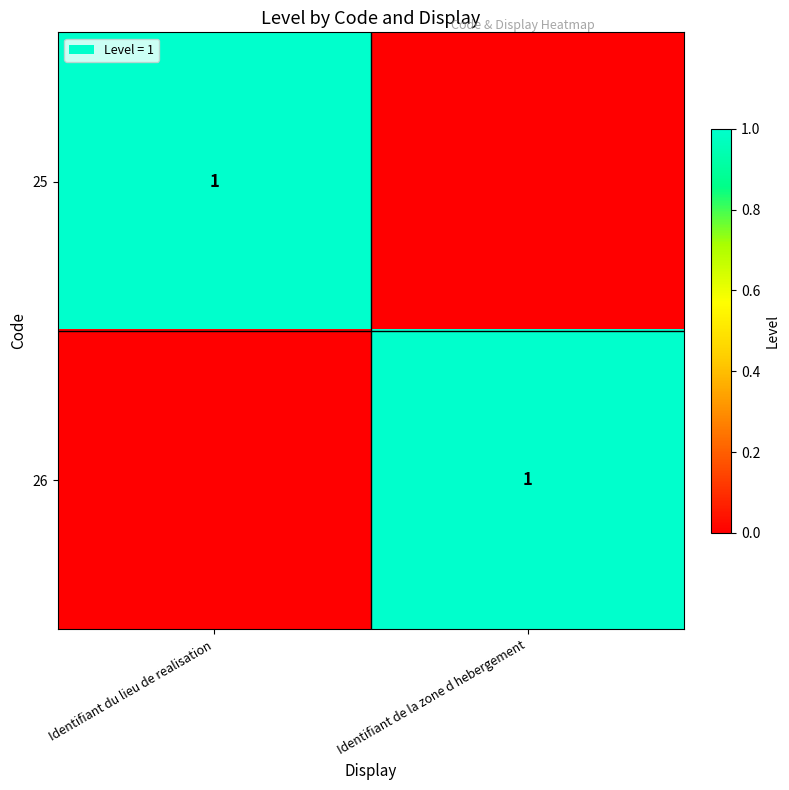

What is the difference between the highest and lowest values at Identifiant de la zone d hebergement?

1